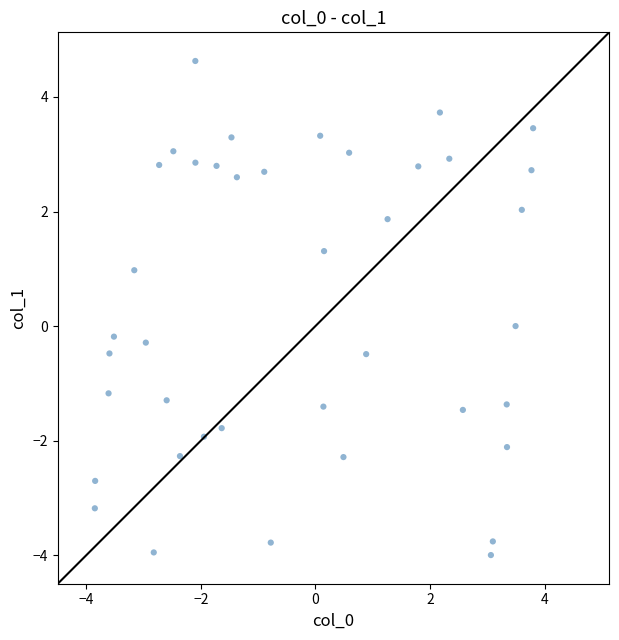

What is the range of Y values (max minus min)?

8.6